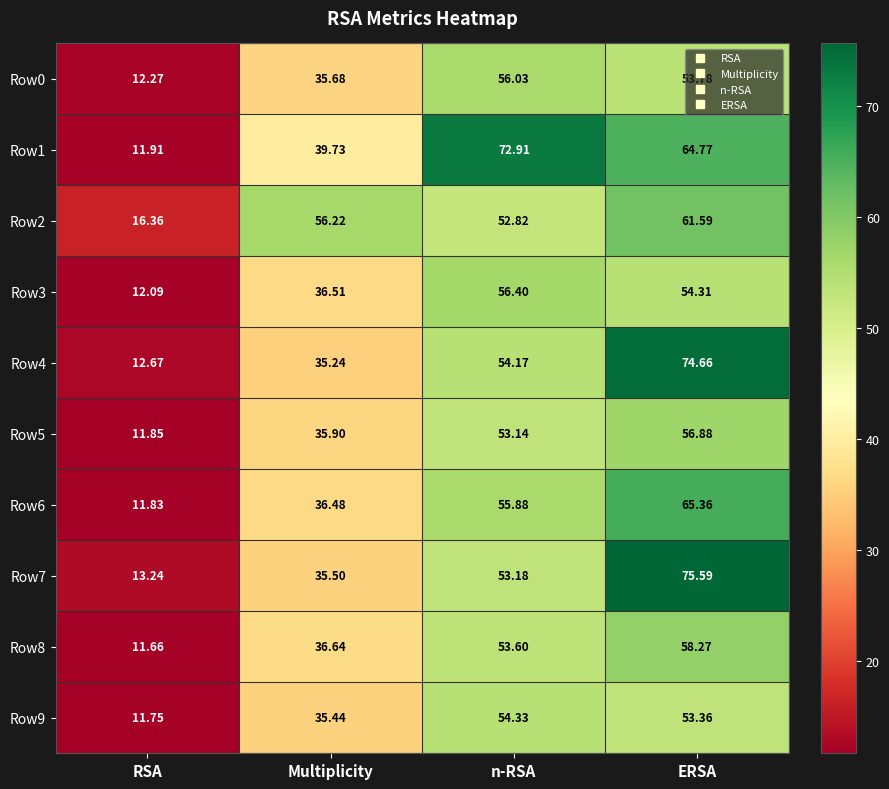

Where is Row1 nearest to the value 42?

Multiplicity